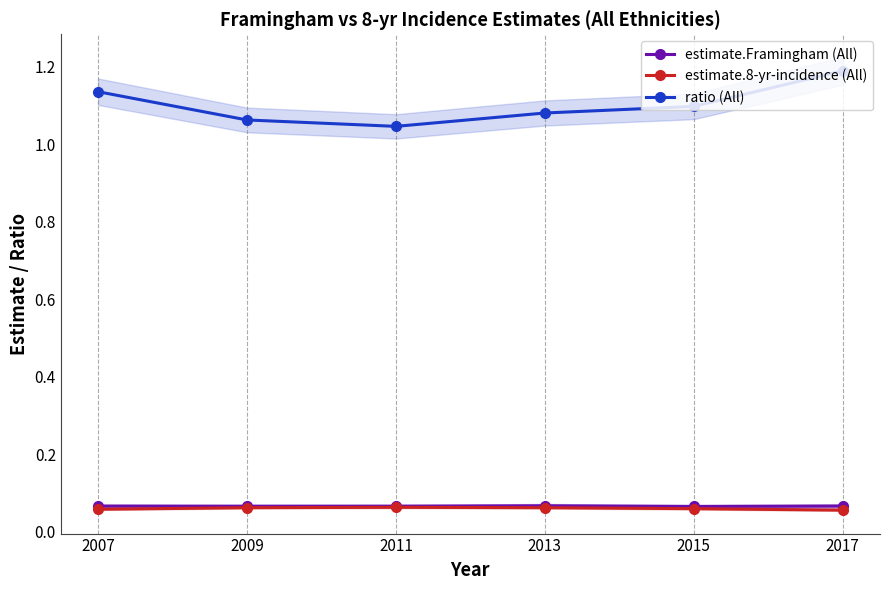

How many lines are shown in the chart?

3